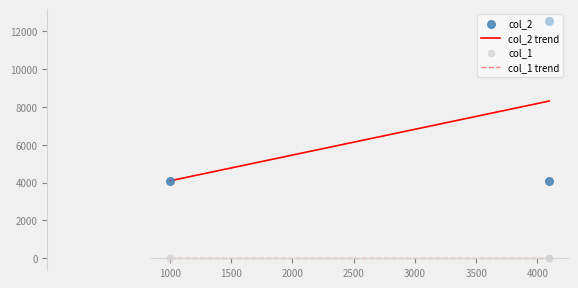

Approximately how many times larger is the value at 4096 compared to 4096?

0.3